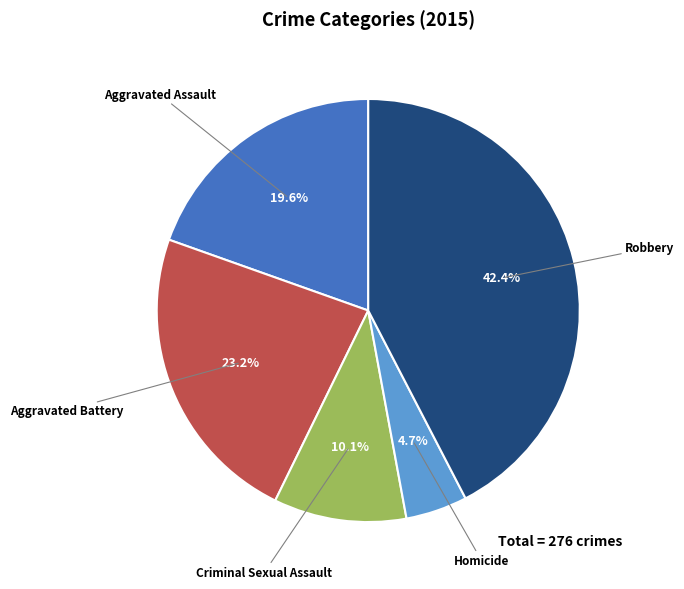

What is the smallest slice in the pie chart?

Homicide